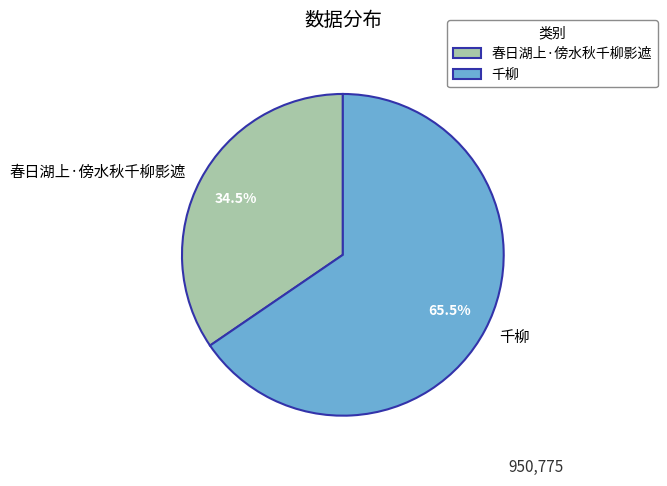

To the nearest percent, what is the average slice percentage?

50%